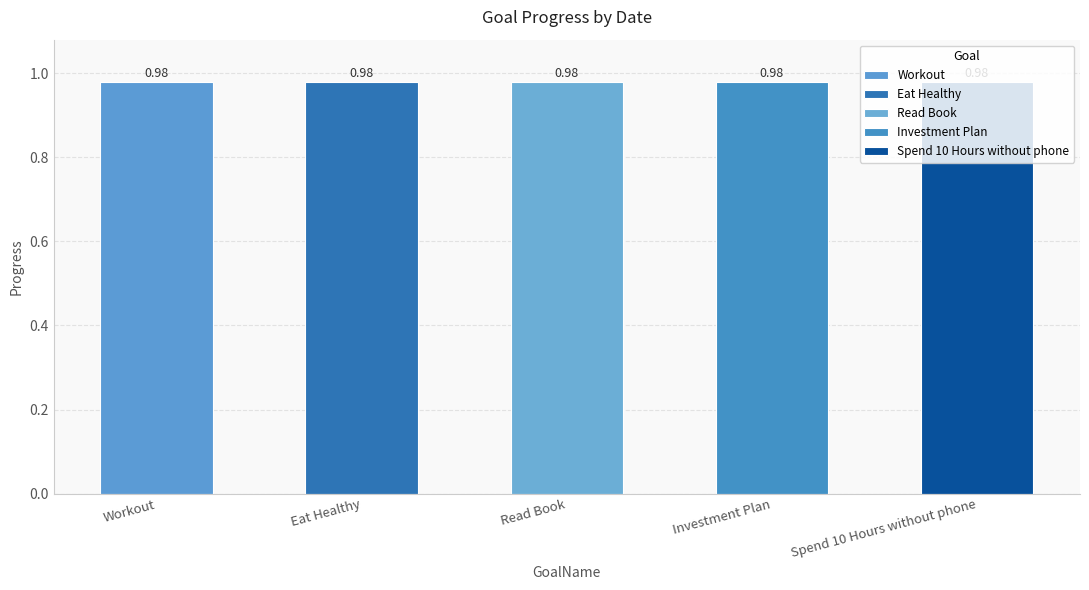

What is the maximum value shown in the chart?

1.0